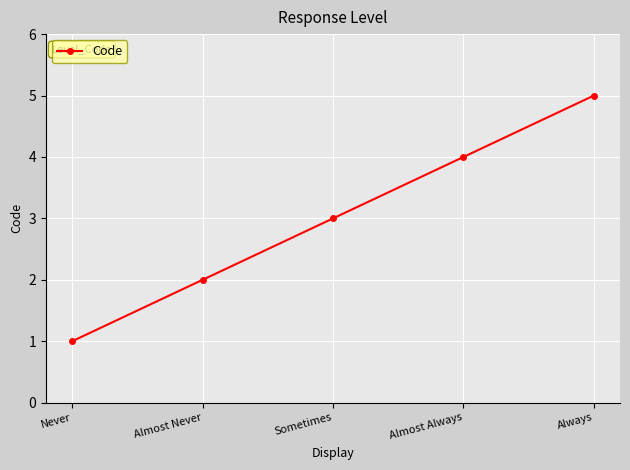

What is the sum of all values?

15